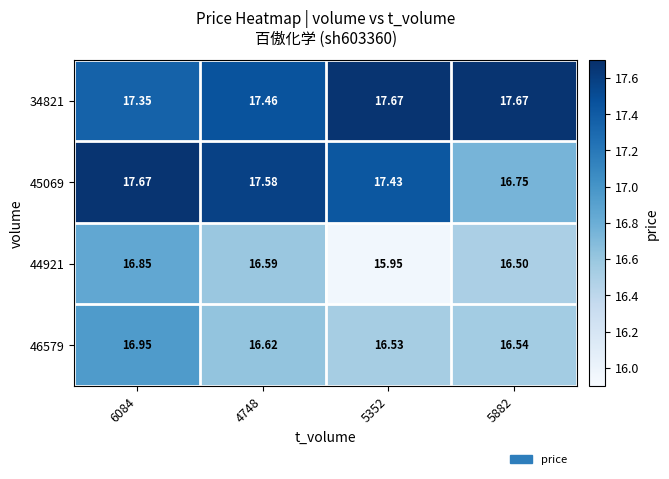

What is the total value across all series at 5882?

67.5